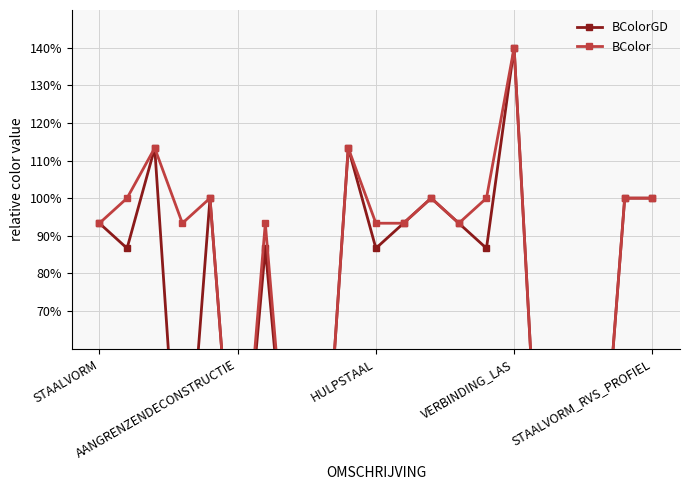

How many lines are shown in the chart?

2